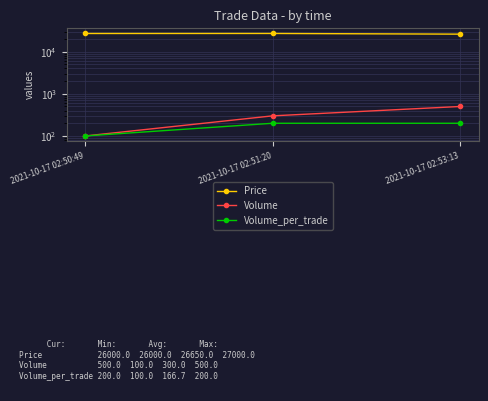

What is the value of the Volume point at the 3rd from the left?

500